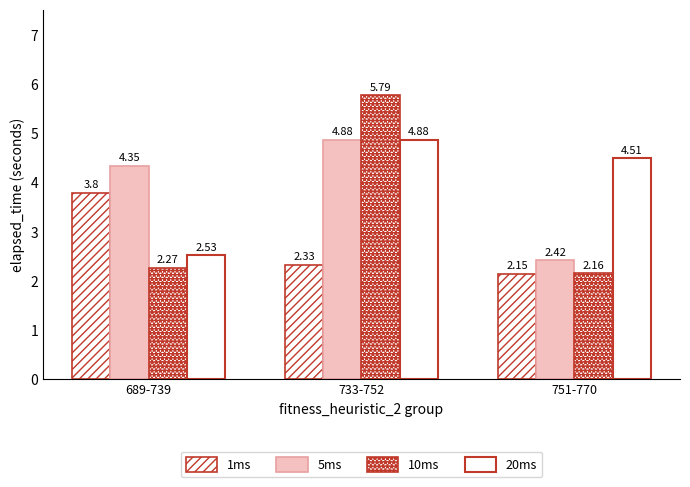

Is it true that 1ms equals 6.2 at 689-739?

False